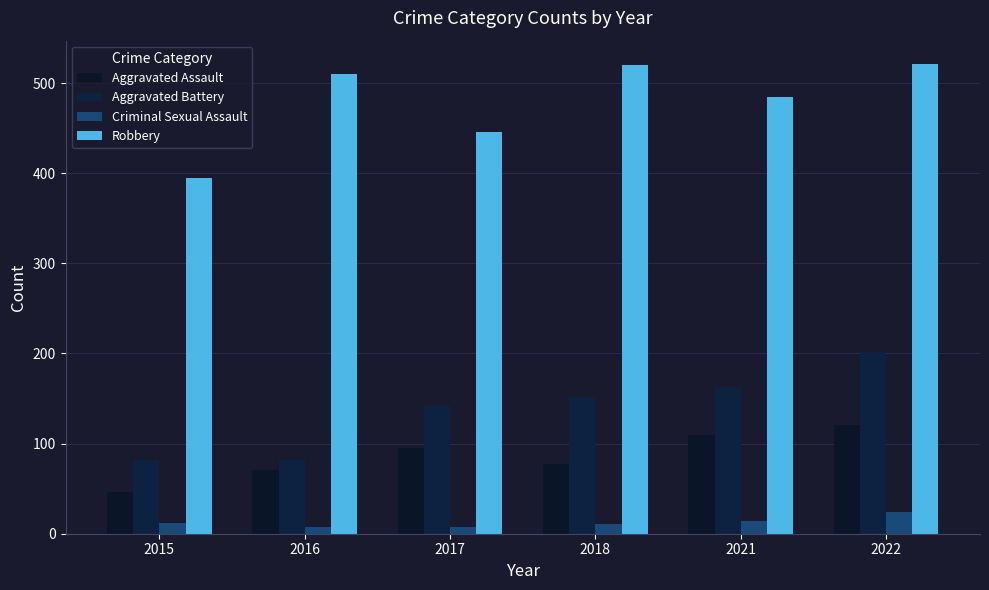

At which category is the sum across all series the highest?

2022